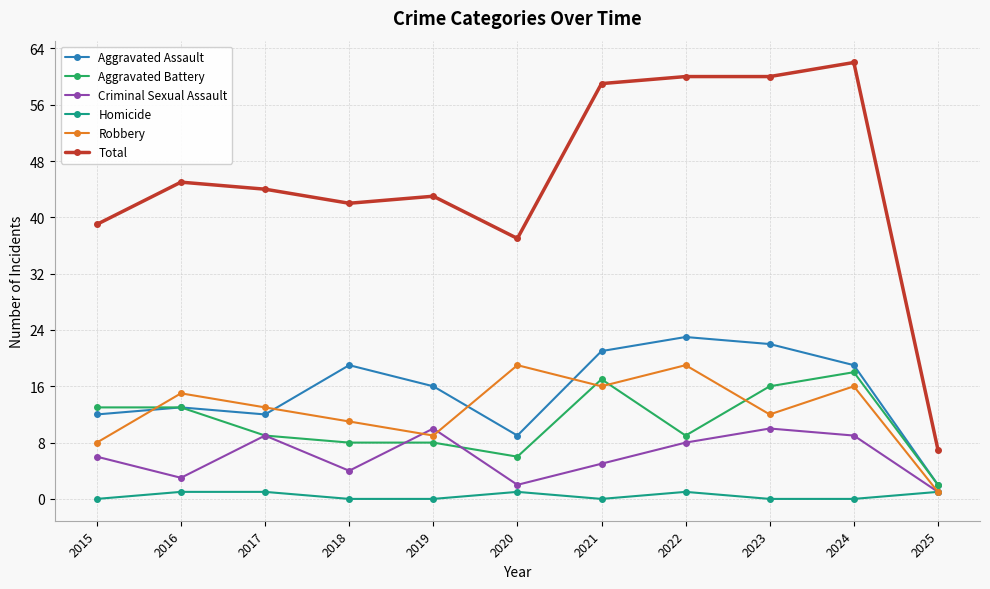

Which series has the largest range (max minus min)?

Total